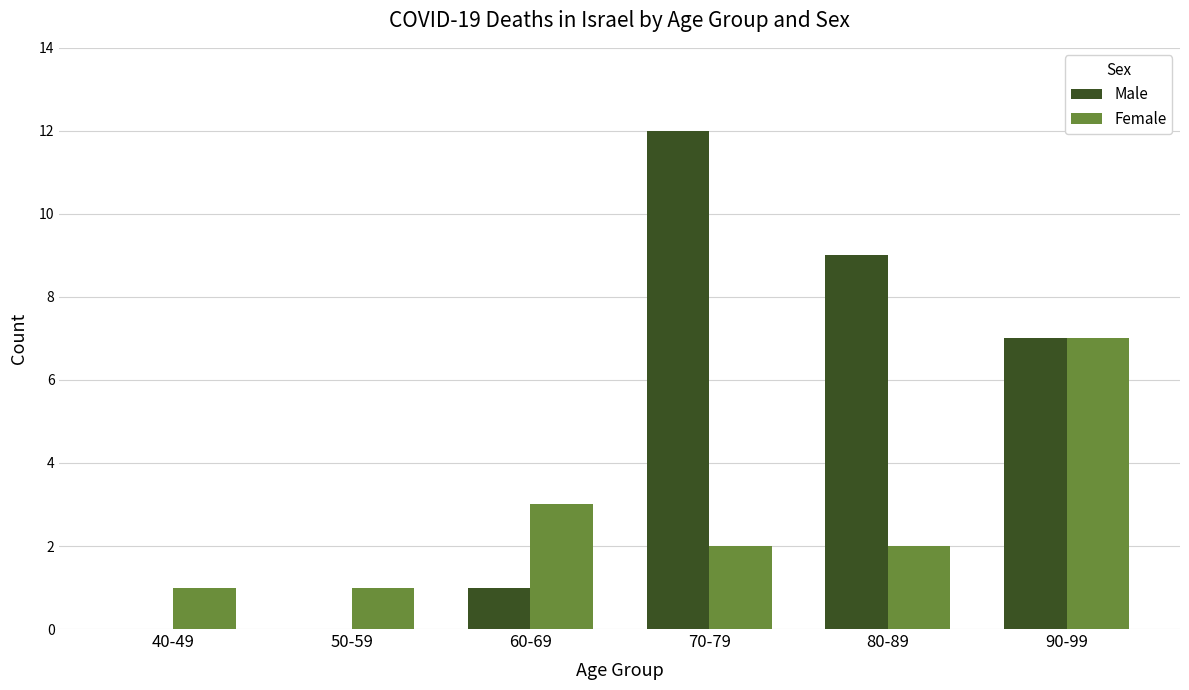

Reading left to right, what are all the values shown in this chart?

Male: 40-49=0	50-59=0	60-69=1	70-79=12	80-89=9	90-99=7
Female: 40-49=1	50-59=1	60-69=3	70-79=2	80-89=2	90-99=7